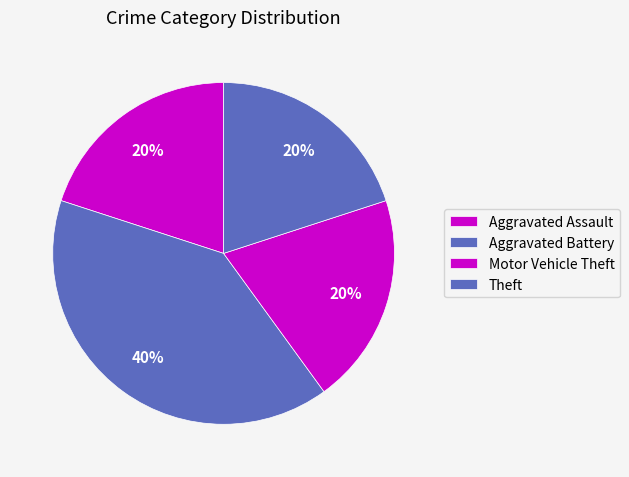

Is Aggravated Assault the majority of the pie?

No